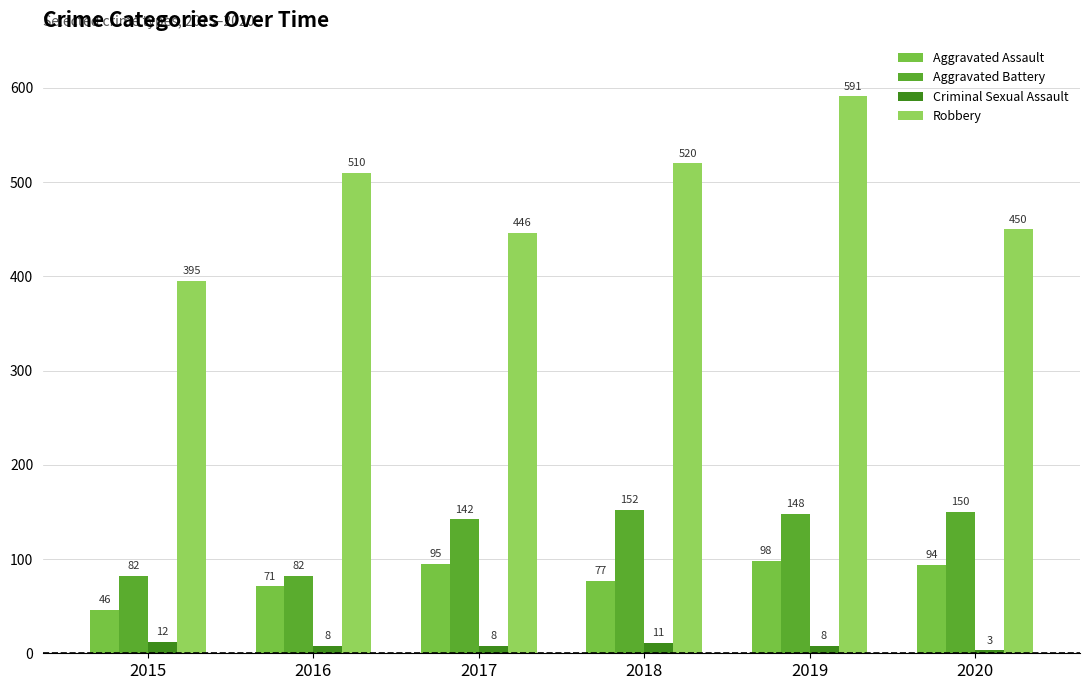

Which category has the highest value across all series?

2019